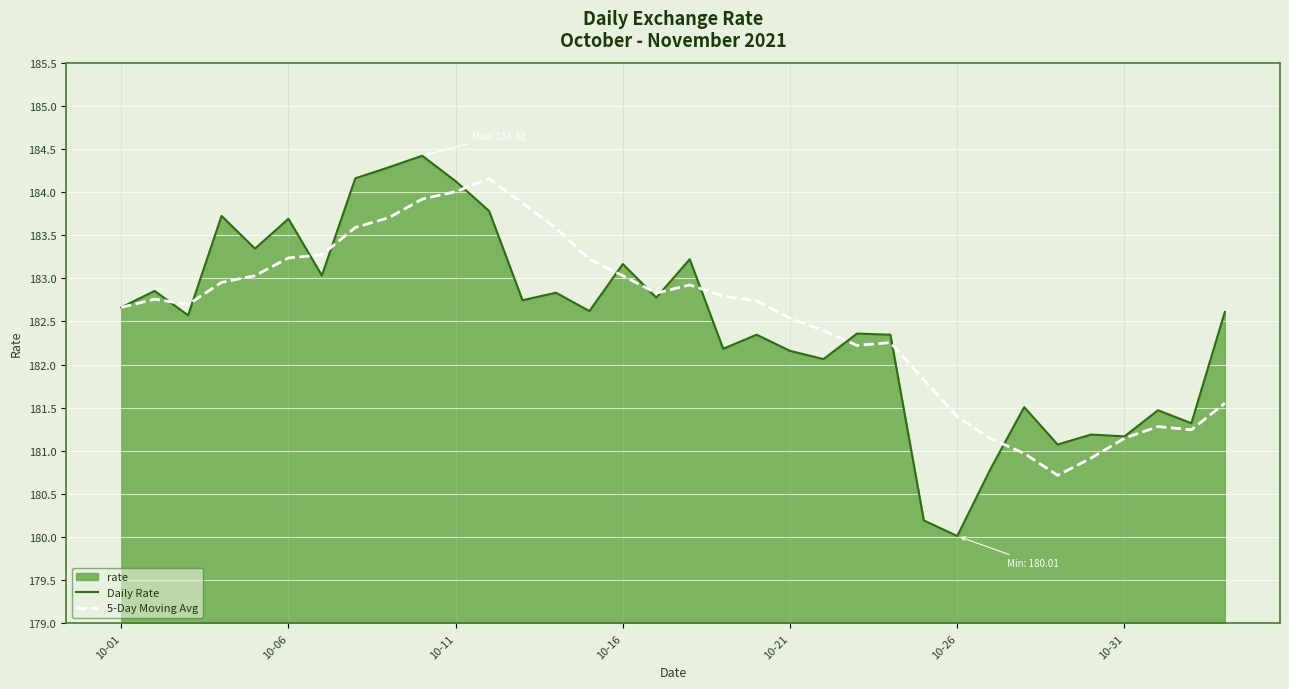

Does the chart display data point markers on the line(s)?

No